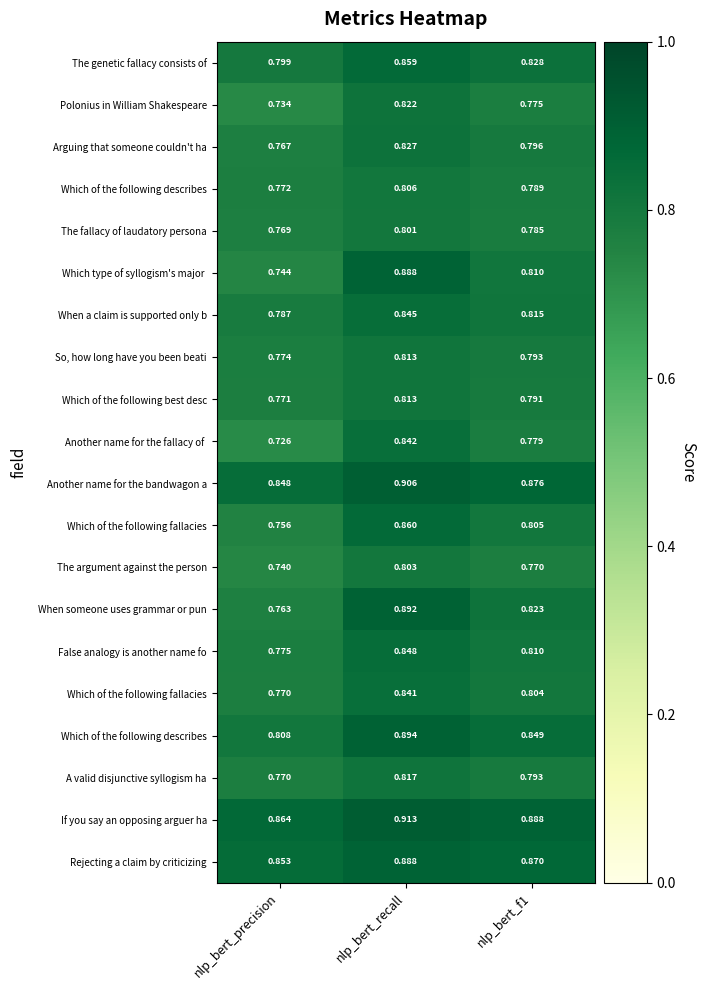

Count the number of categories in the chart.

3